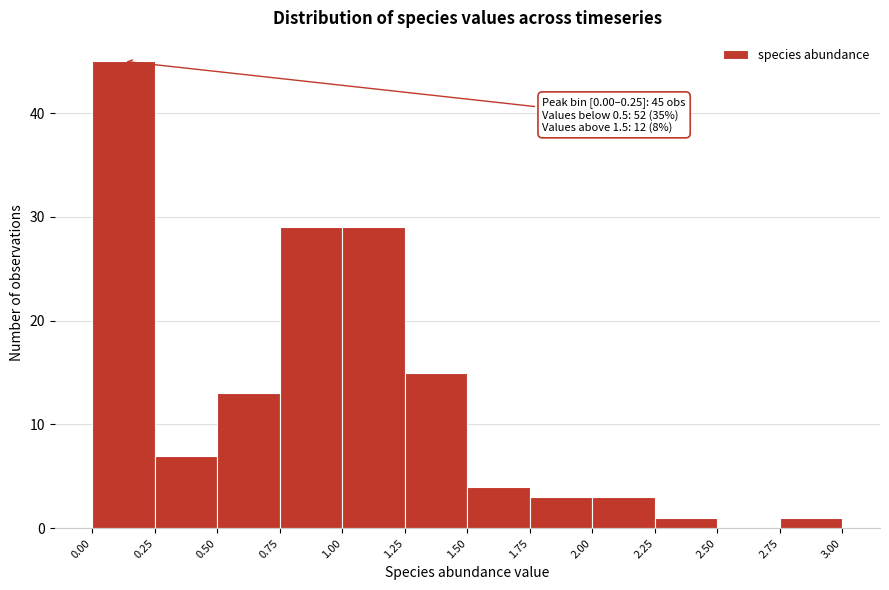

Over which range of the x-axis is the bar tallest?

0.00 to 0.25